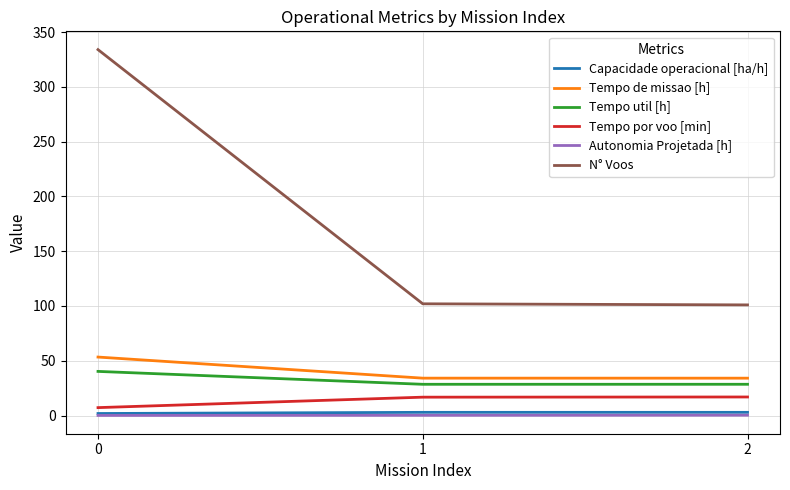

Is the value of Tempo por voo [min] at 2 greater than the value of Tempo util [h] at 0?

No